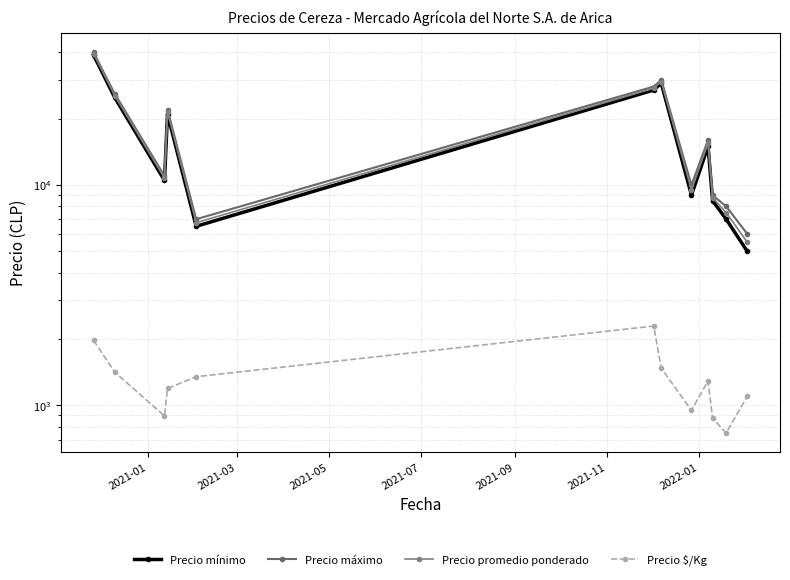

Which series has the largest range (max minus min)?

Precio mínimo